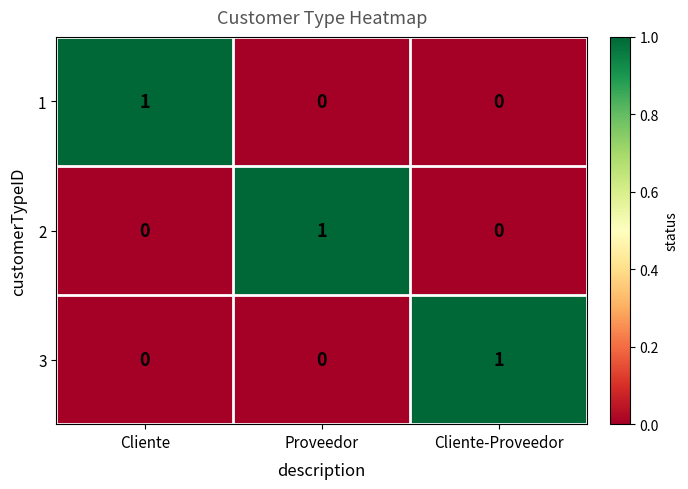

How many 3 values are between 0 and 1?

3